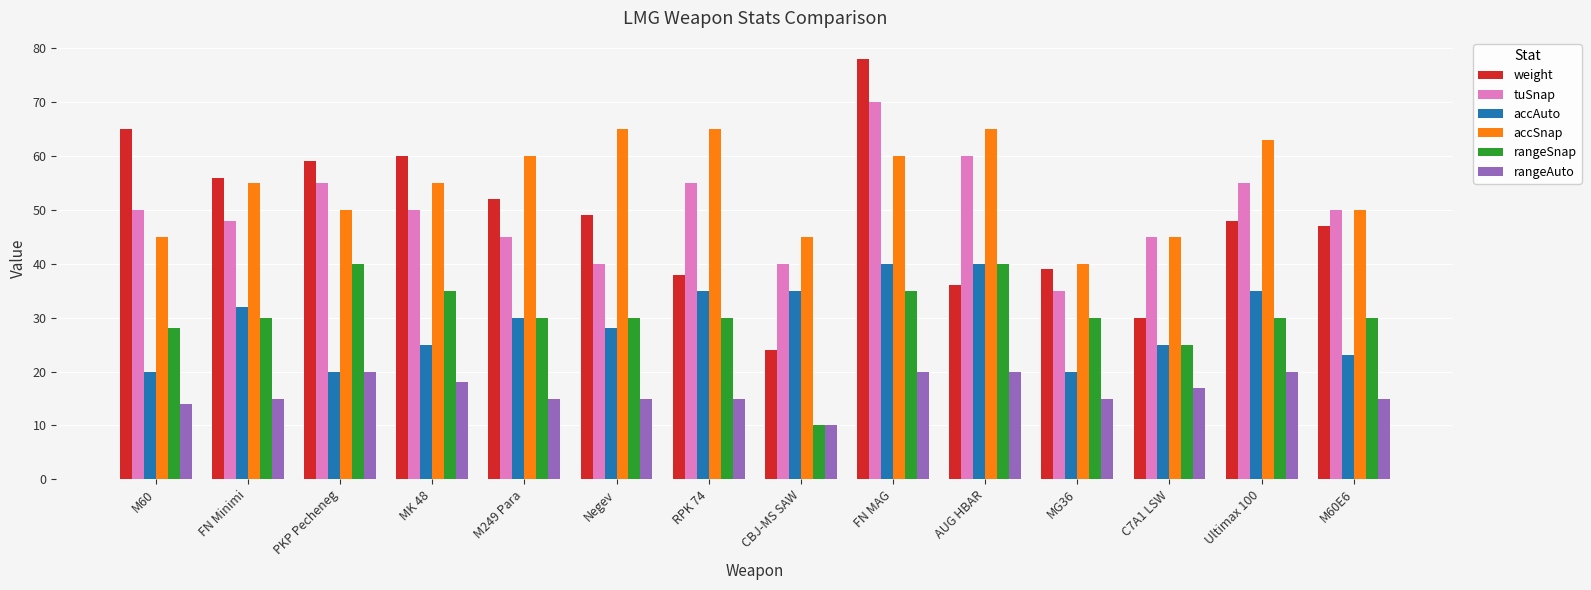

Which category has the lowest value in the rangeAuto series?

CBJ-MS SAW